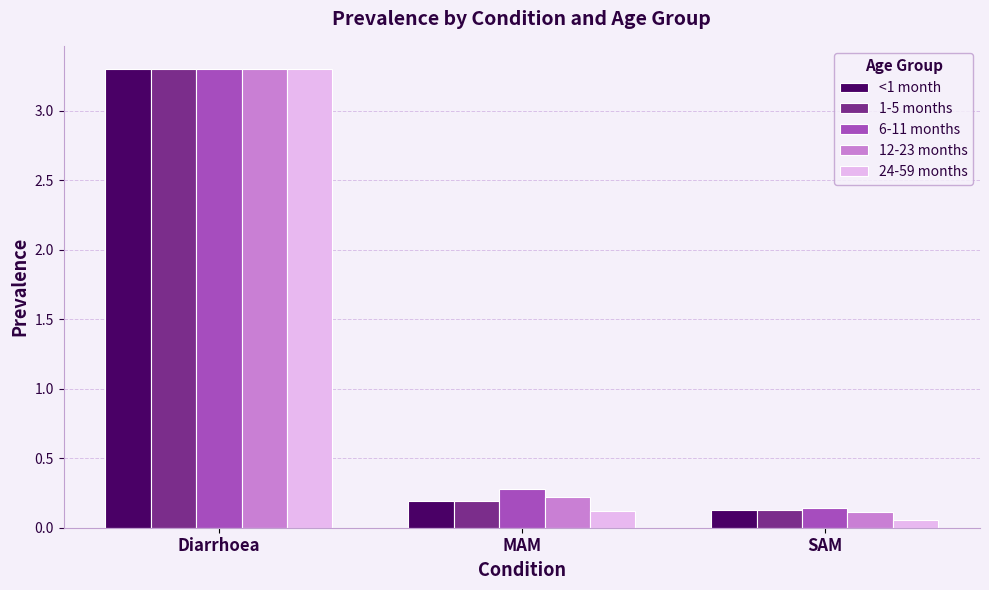

What is the sum of all 24-59 months values?

3.5